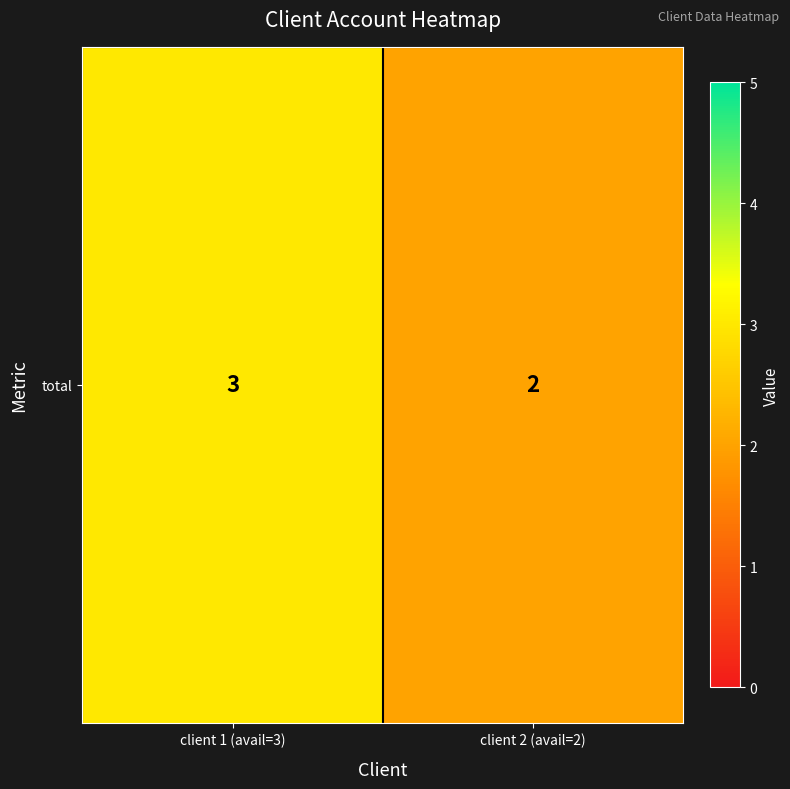

Where is the data nearest to the value 2?

client 2 (avail=2)